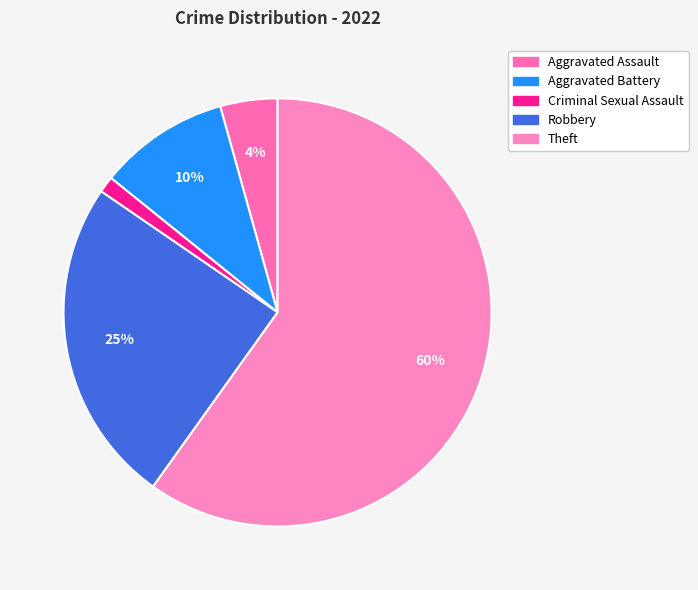

Rank the categories by value from lowest to highest.

Criminal Sexual Assault, Aggravated Assault, Aggravated Battery, Robbery, Theft